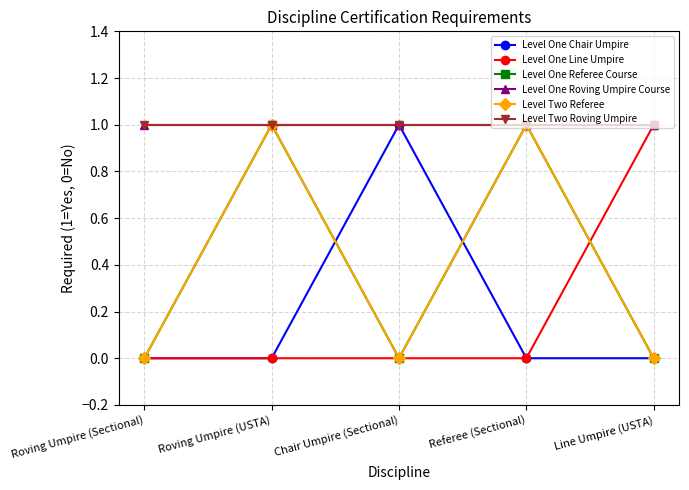

Is this an area chart (filled region under the line)?

No